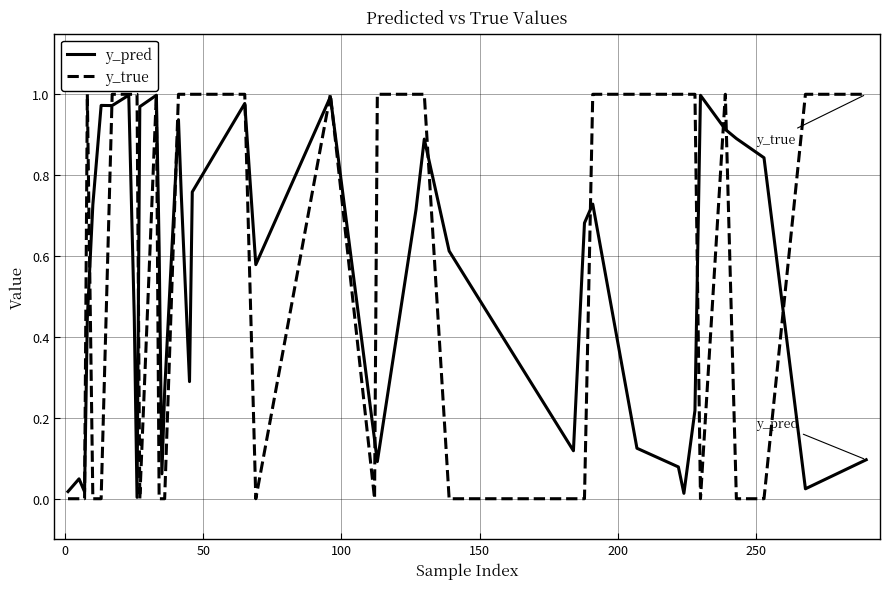

How many lines are shown in the chart?

2